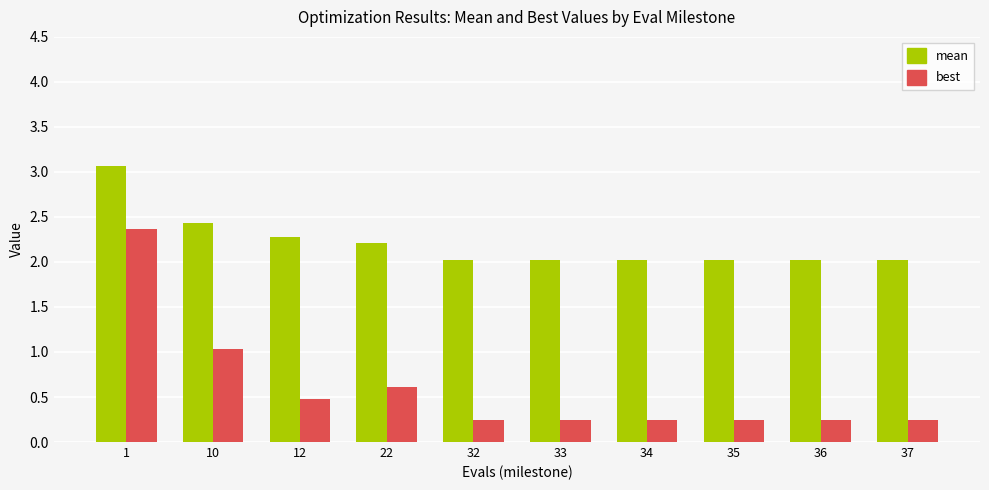

Are the bars grouped side by side (vs. stacked)?

Yes